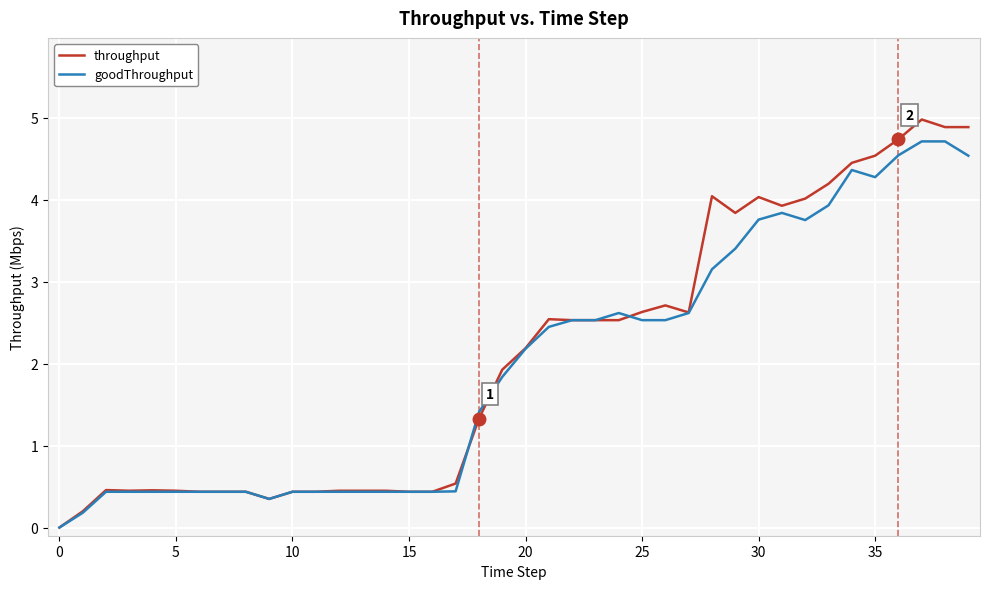

Which series has the largest range (max minus min)?

throughput